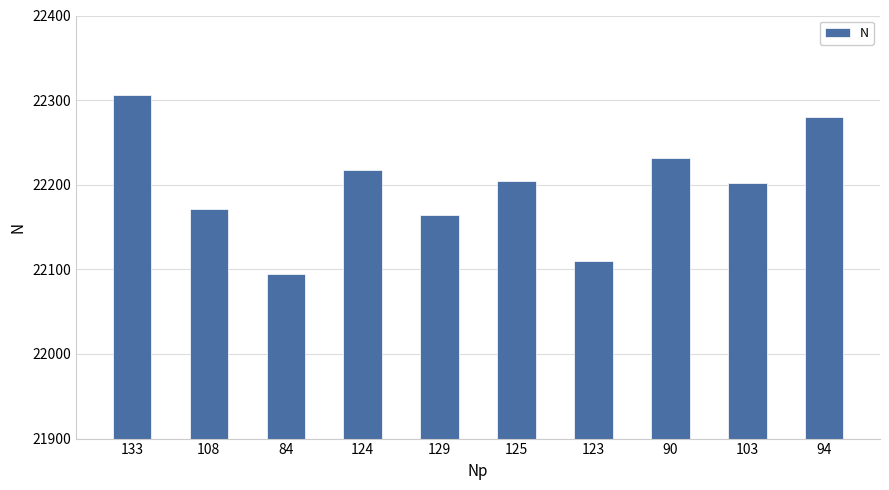

Reading right to left, list all the values displayed in this chart.

94=22280	103=22202	90=22232	123=22110	125=22205	129=22164	124=22218	84=22095	108=22171	133=22306